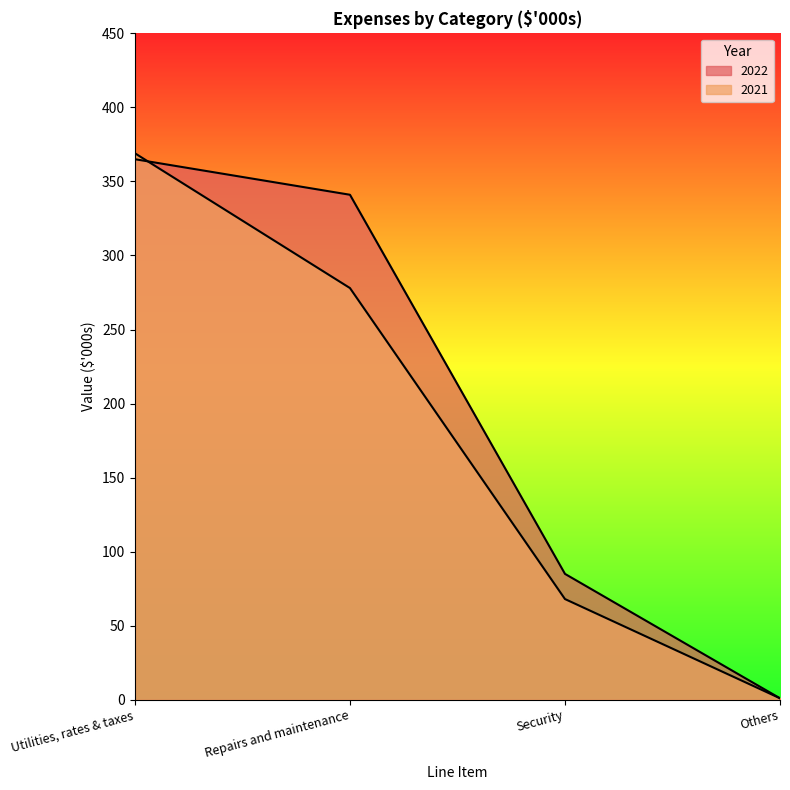

Between Utilities, rates & taxes and Security, which is larger?

Utilities, rates & taxes